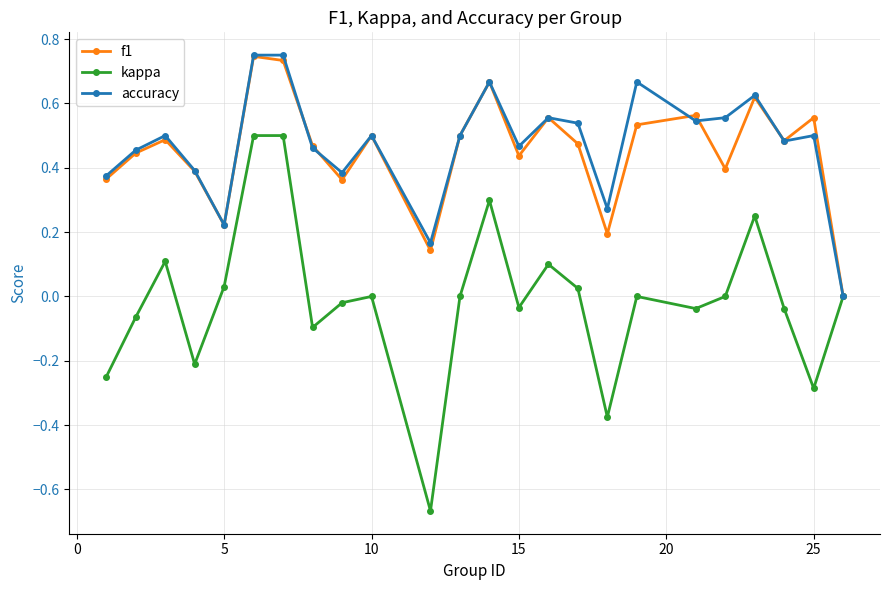

Which series has the widest spread of values?

kappa